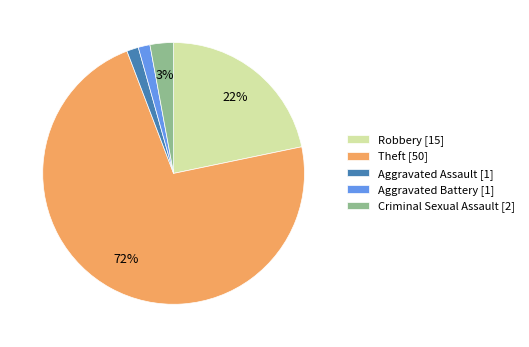

The Robbery [15] slice represents 22% of the pie. True or false?

True